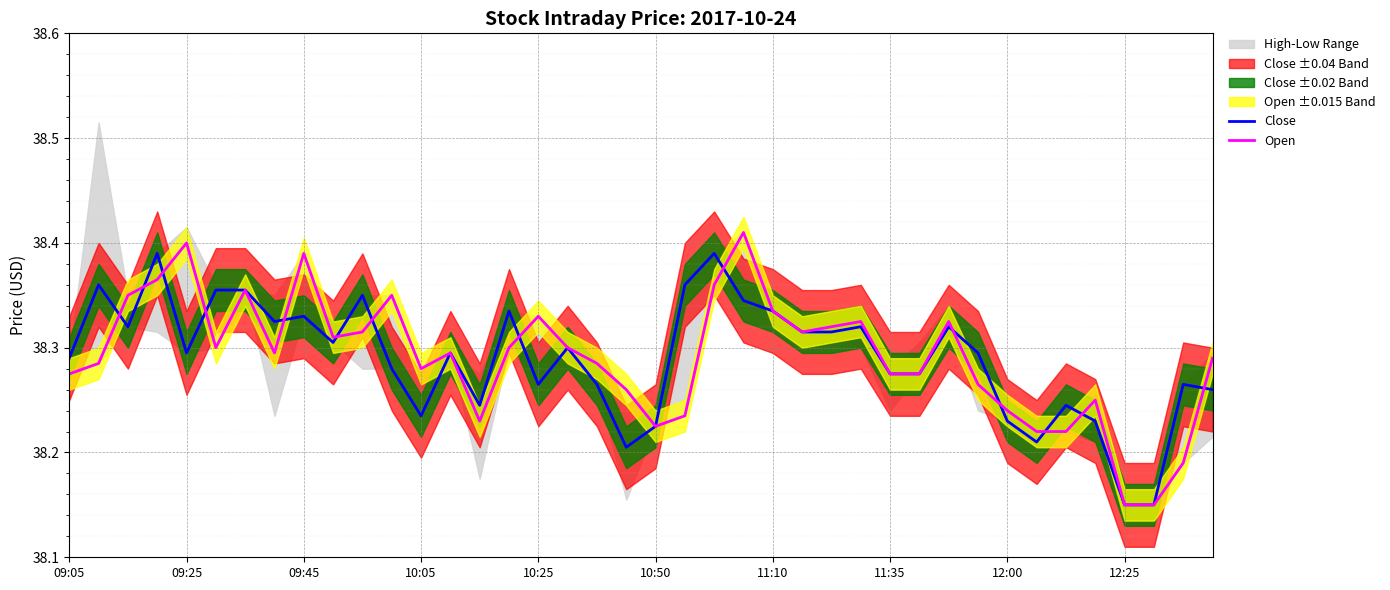

The value of Close at 10:05 is 24.2. True or false?

False